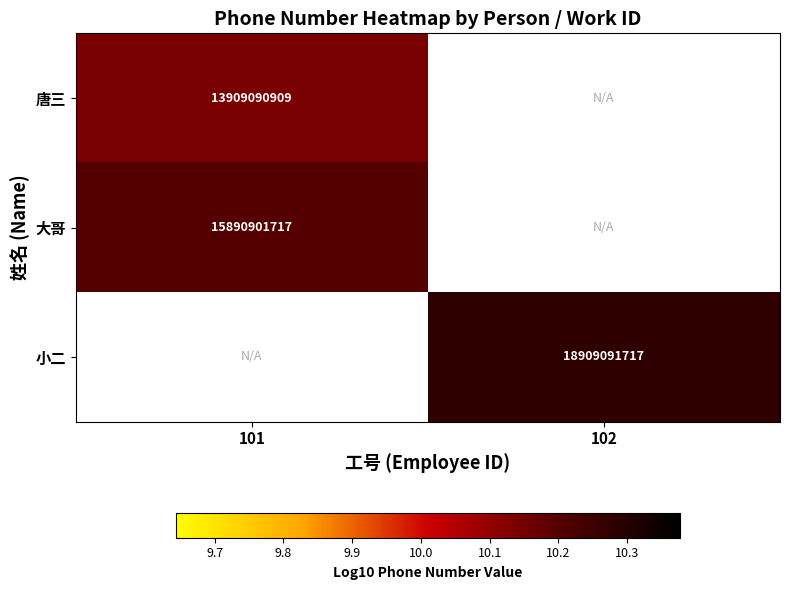

List the series in order of their peak value, lowest first.

唐三, 大哥, 小二